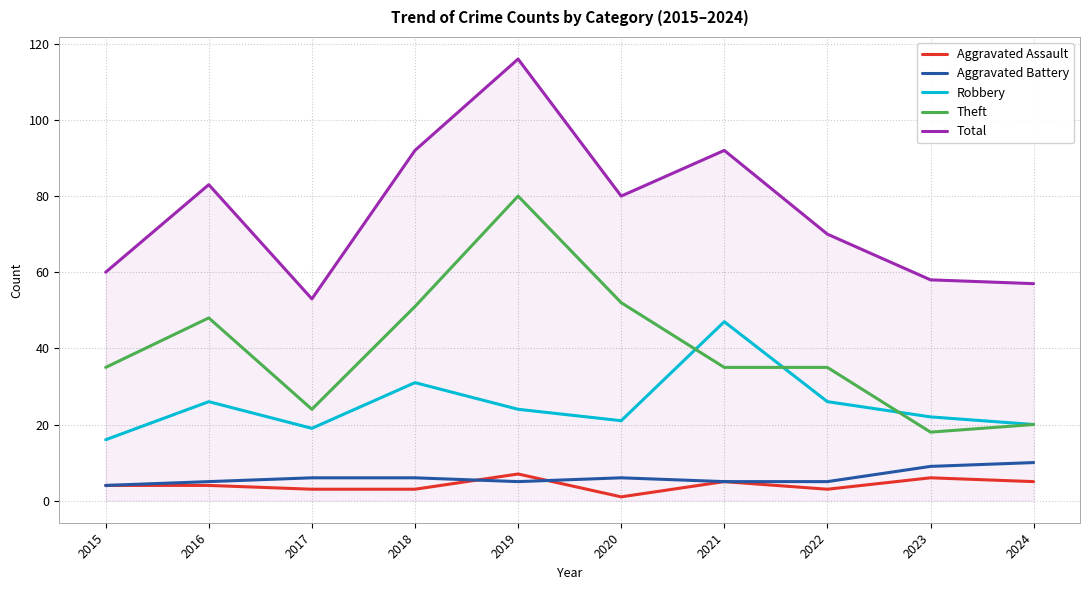

At which category does Theft reach its first local peak?

2016